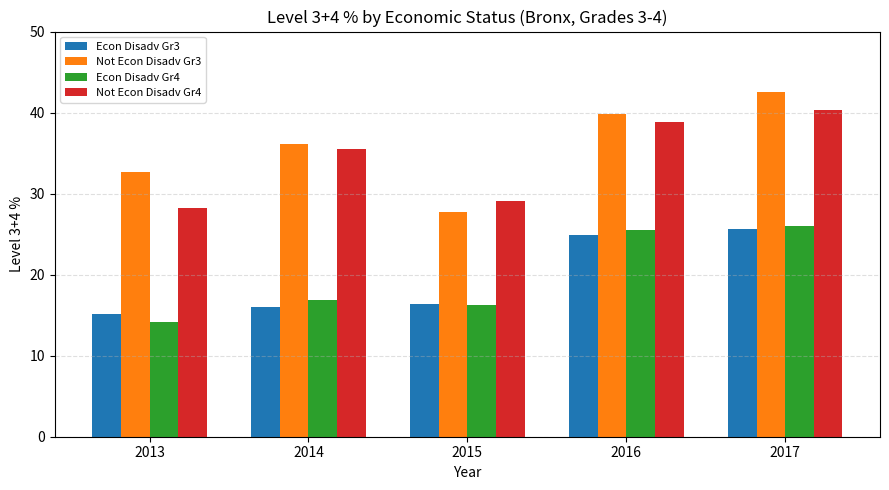

The Econ Disadv Gr3 series shows 21.8 at 2015. True or false?

False